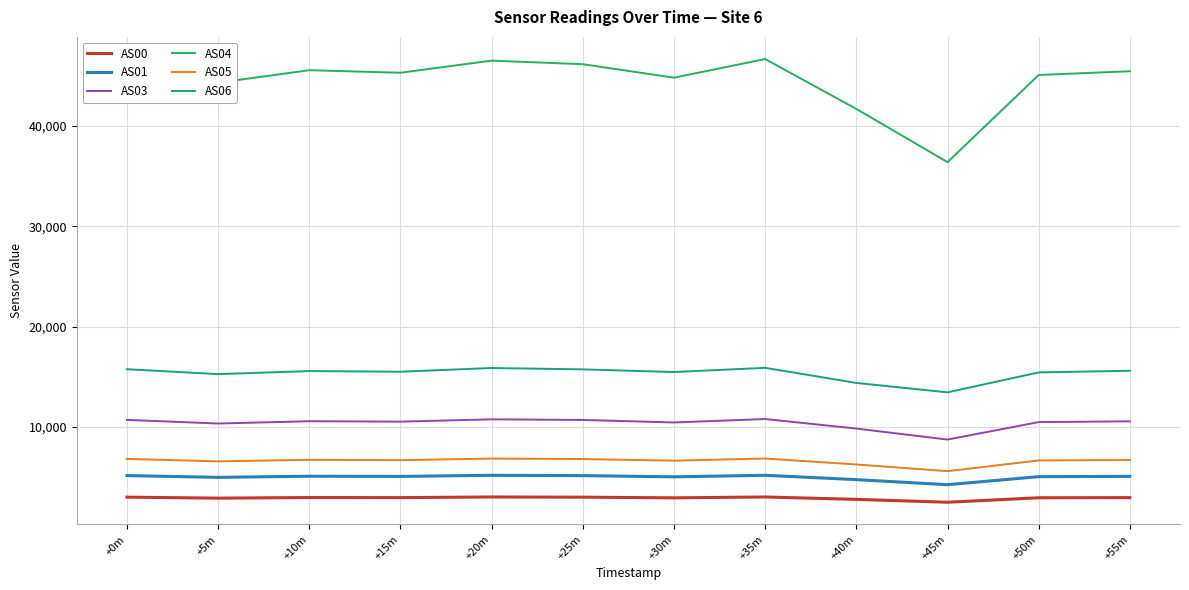

Which series has the largest total across all categories?

AS04